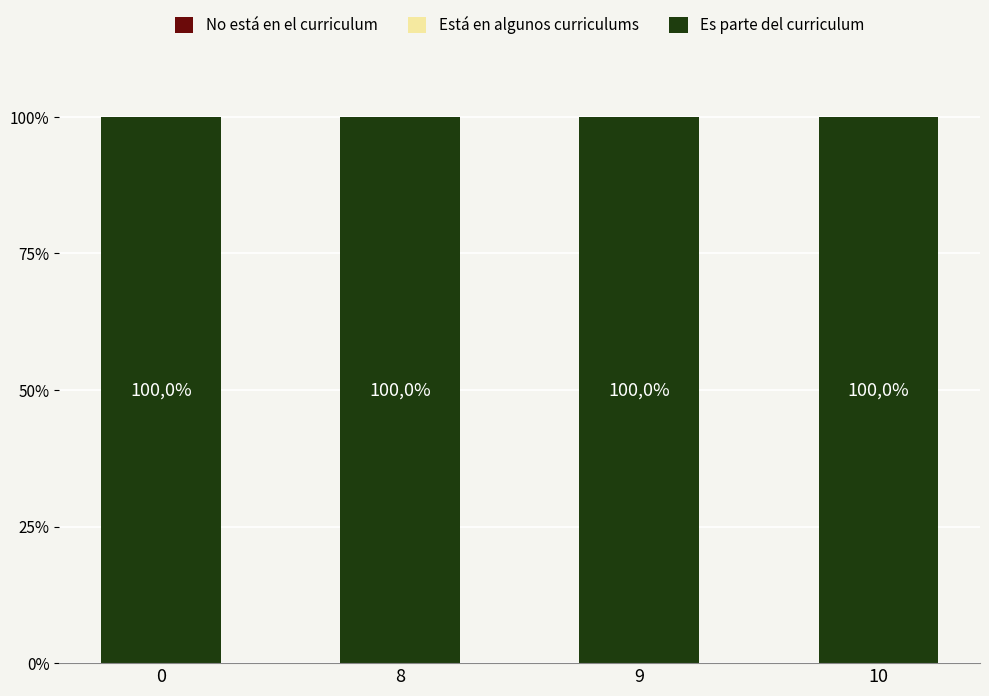

Is it true that Está en algunos curriculums equals 0 at 9?

True